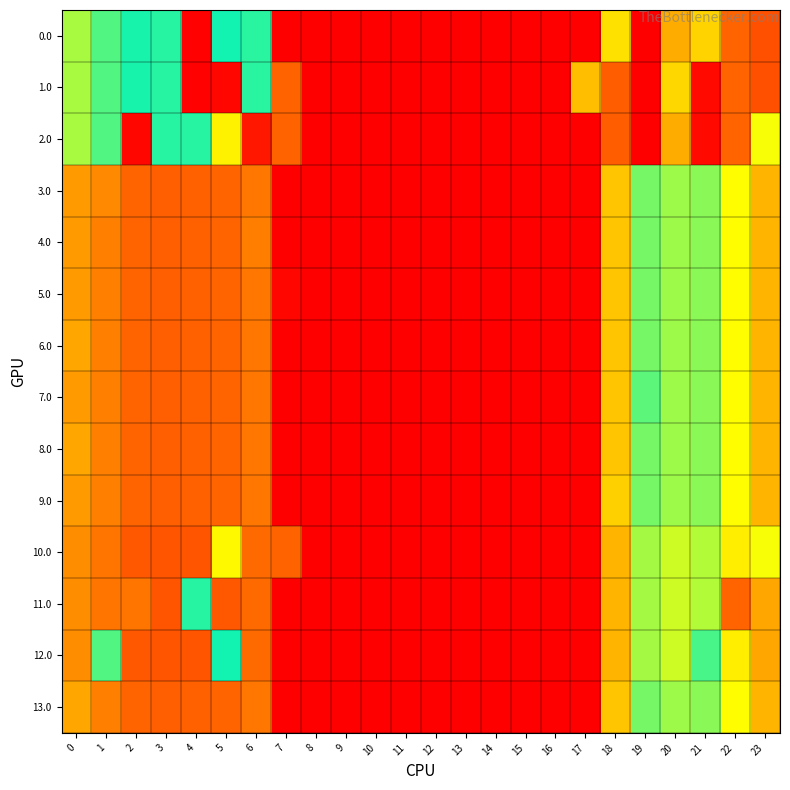

At which category is the sum across all series the highest?

19